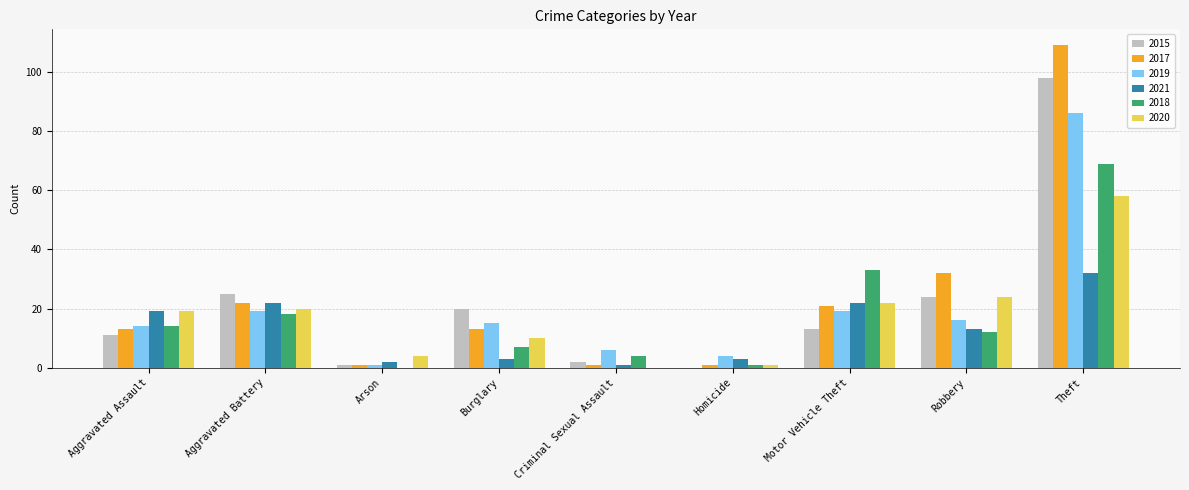

How many groups of bars are there?

9